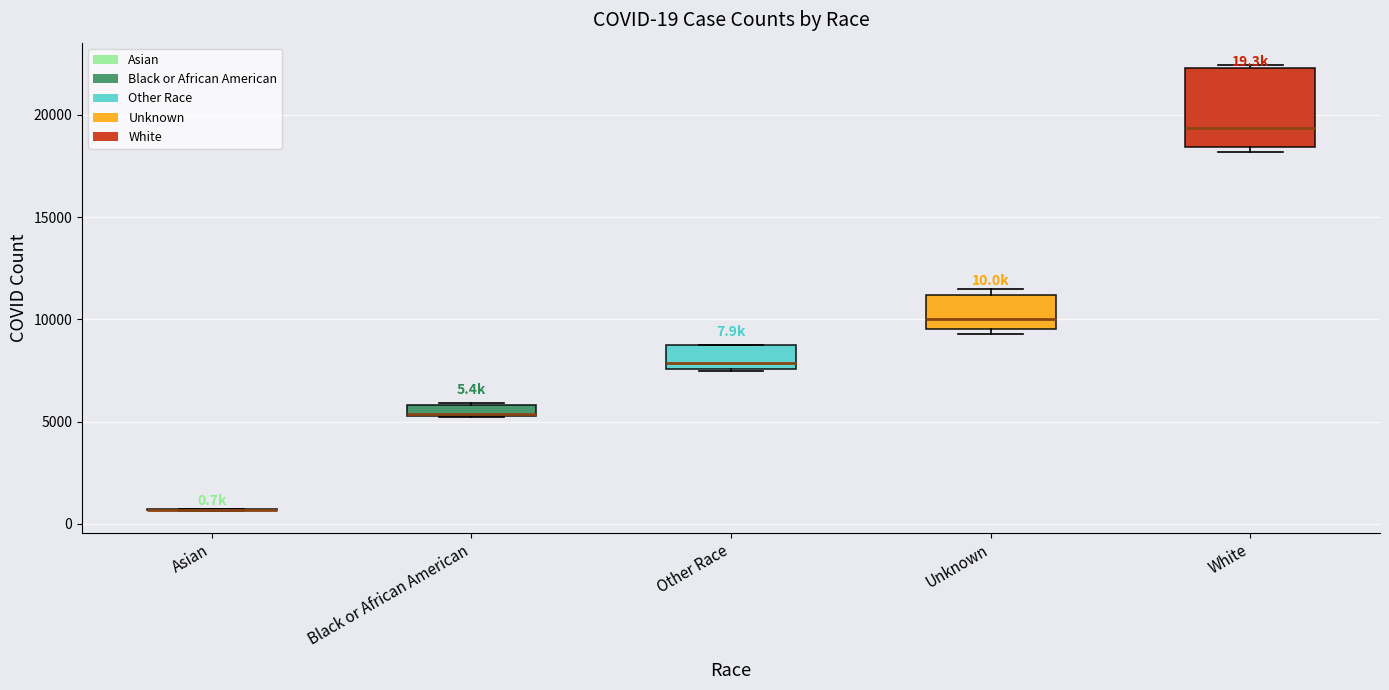

Comparing the boxes themselves (not the whiskers), which one is the tallest?

White